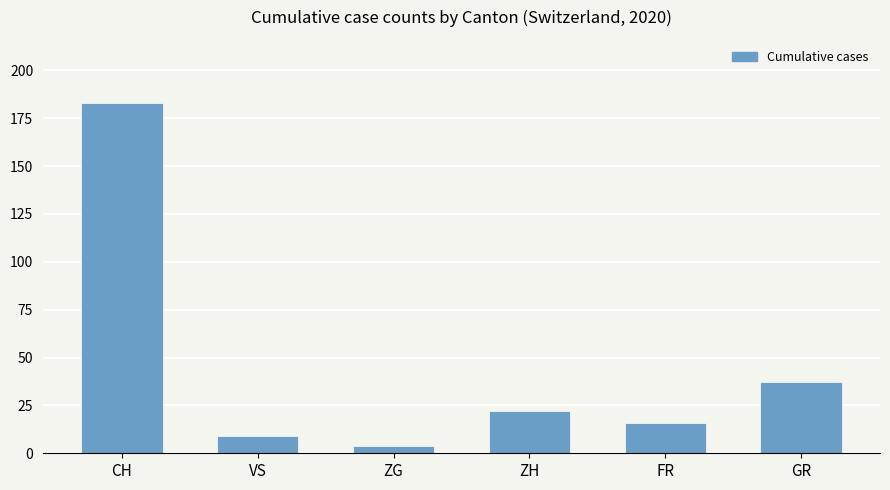

What is the label of the 4th bar from the left?

ZH